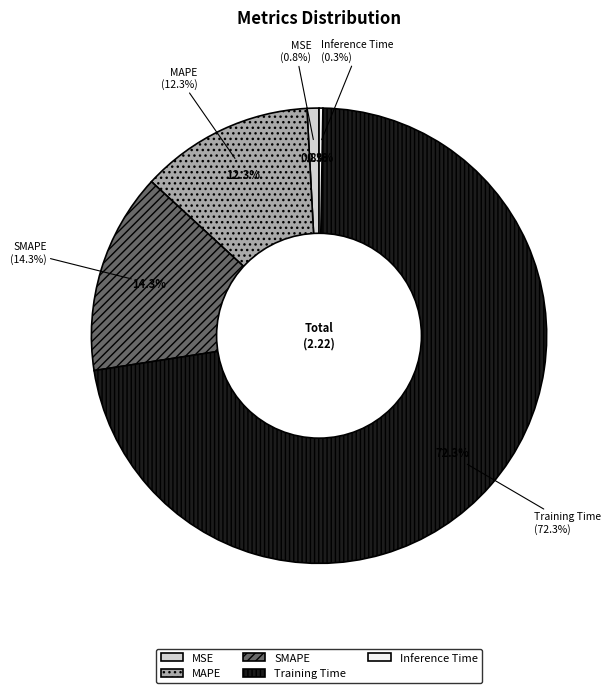

Count the number of slices in the pie.

5